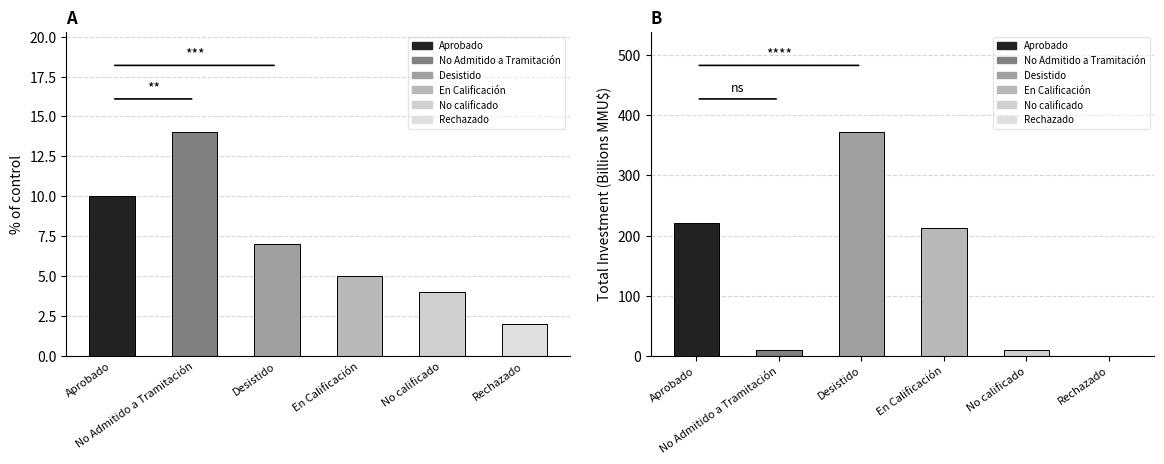

The Total Investment series shows 0.3 at Rechazado. True or false?

True